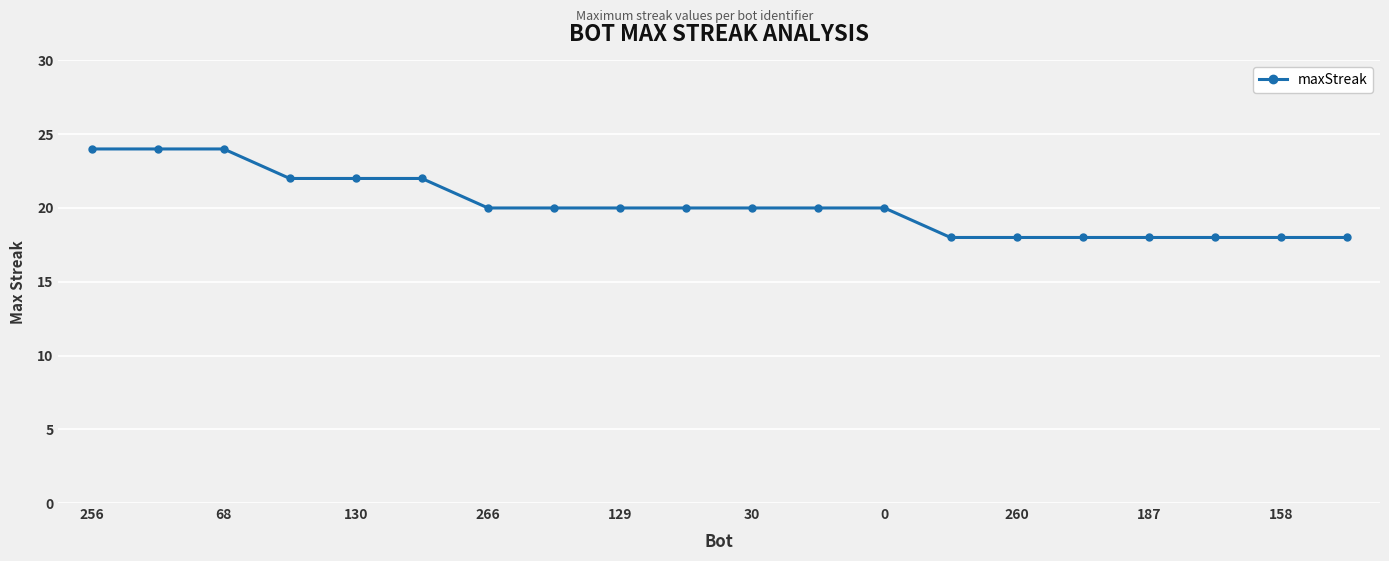

What is the value of the 3rd point from the left?

24